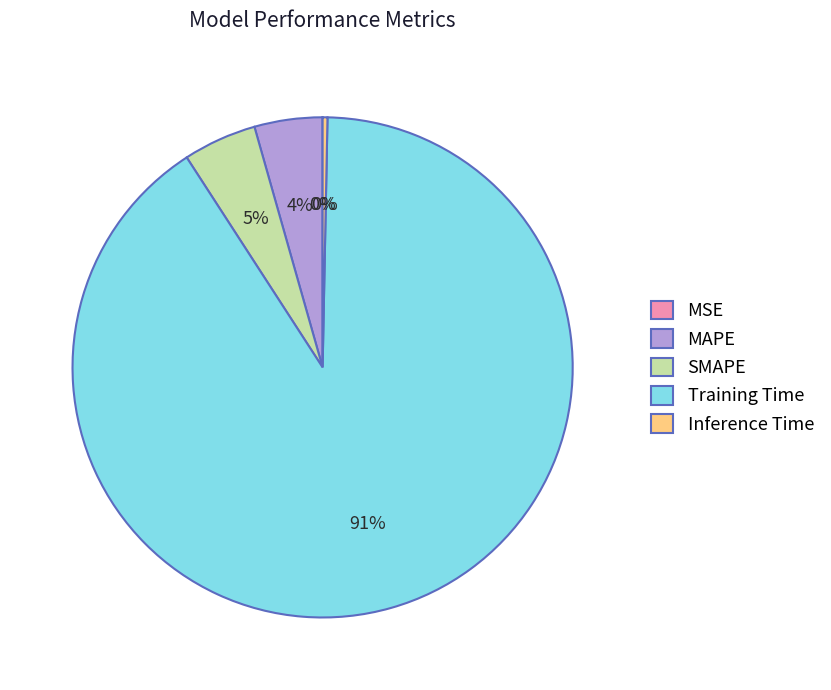

To the nearest percent, what is the difference between the largest and smallest slice percentages?

91%